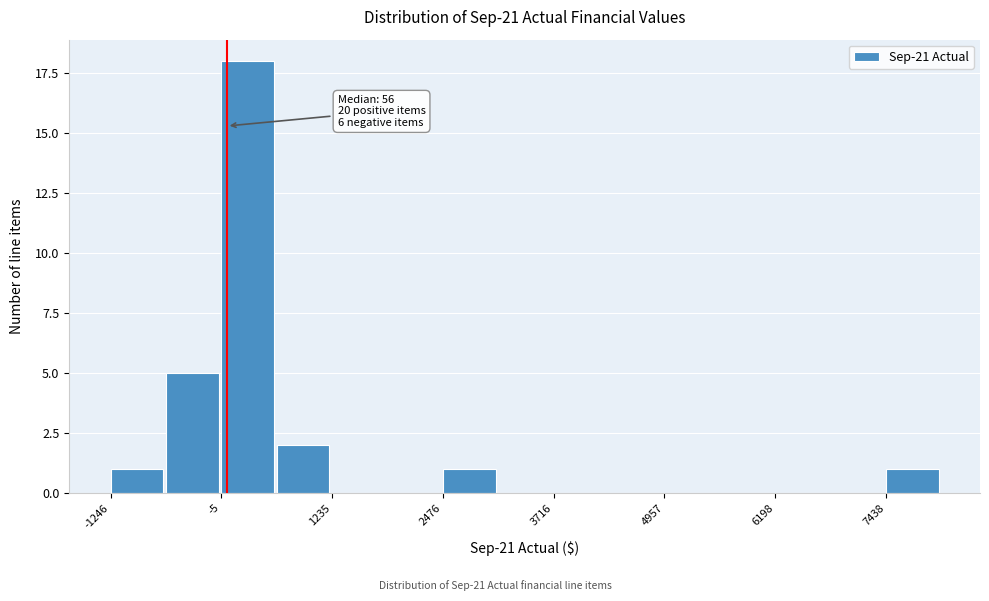

Around what value on the x-axis is the tallest bar? Give the approximate position of its centre, as read against the axis.

200